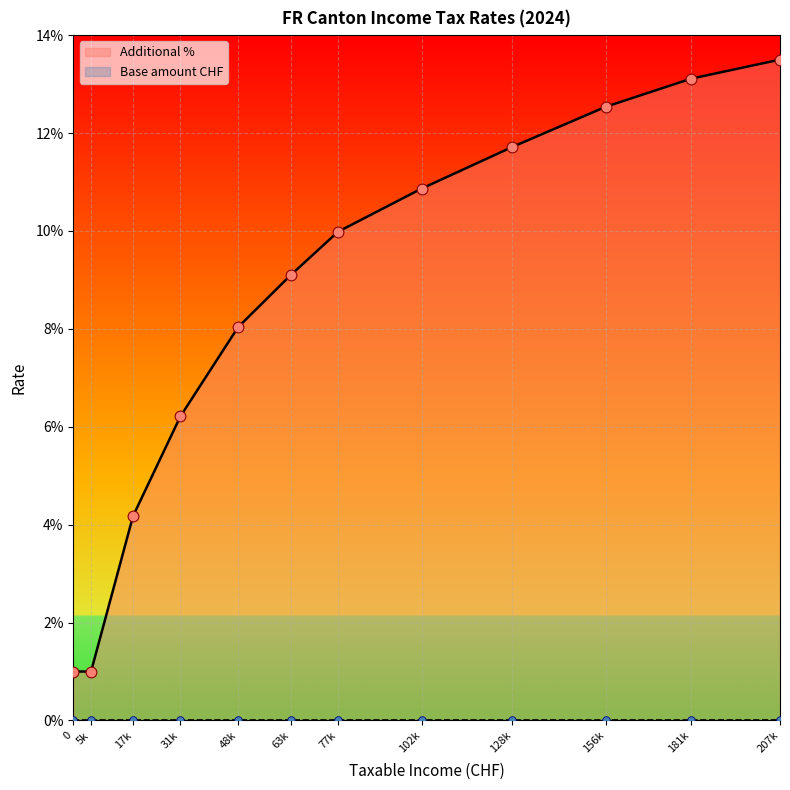

The Additional % series shows 10.9 at 102k. True or false?

True